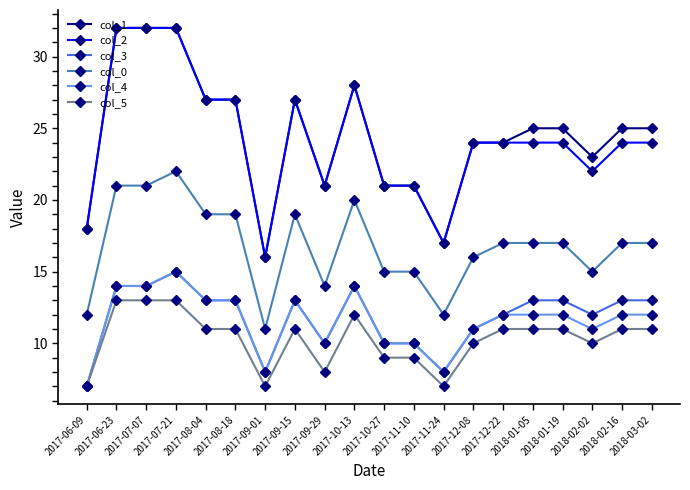

True or false: col_1 has more than 1 points higher than both neighbors.

True